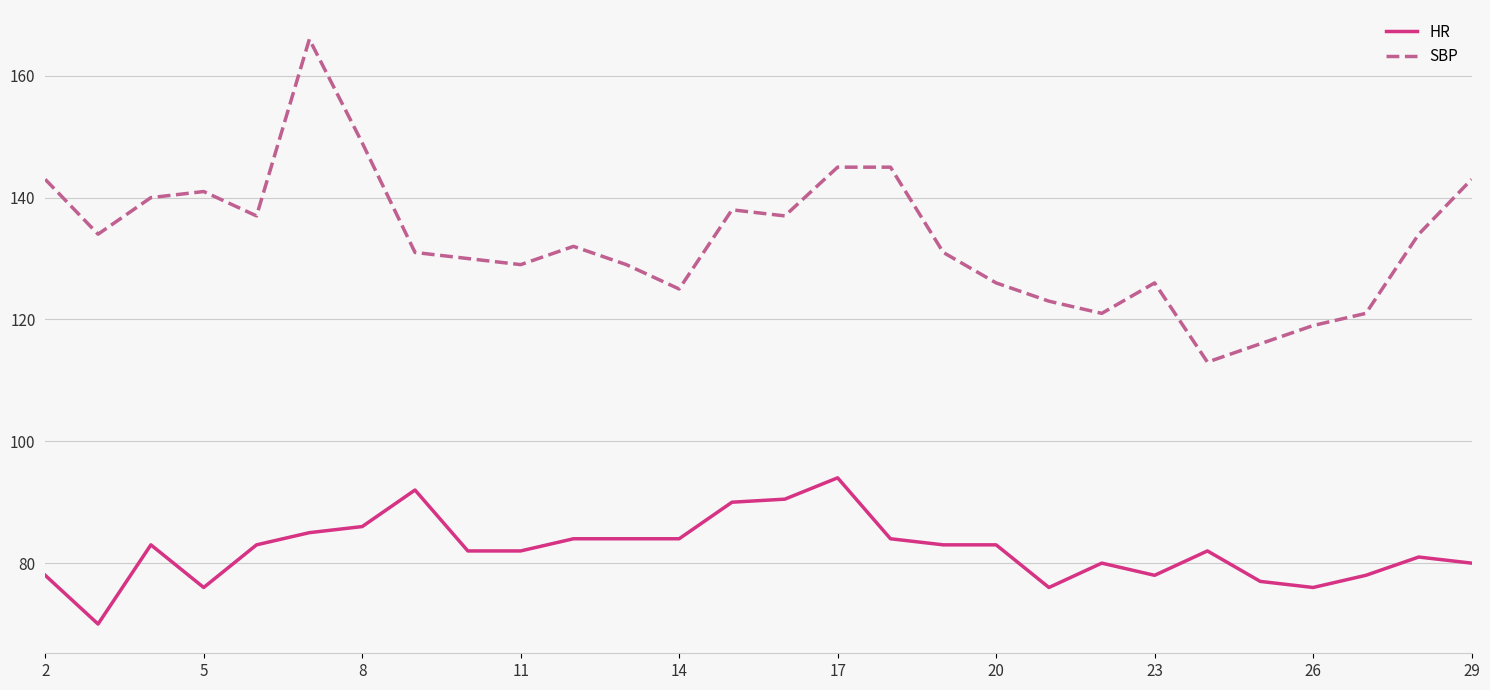

What is the highest value of the SBP series?

166.0